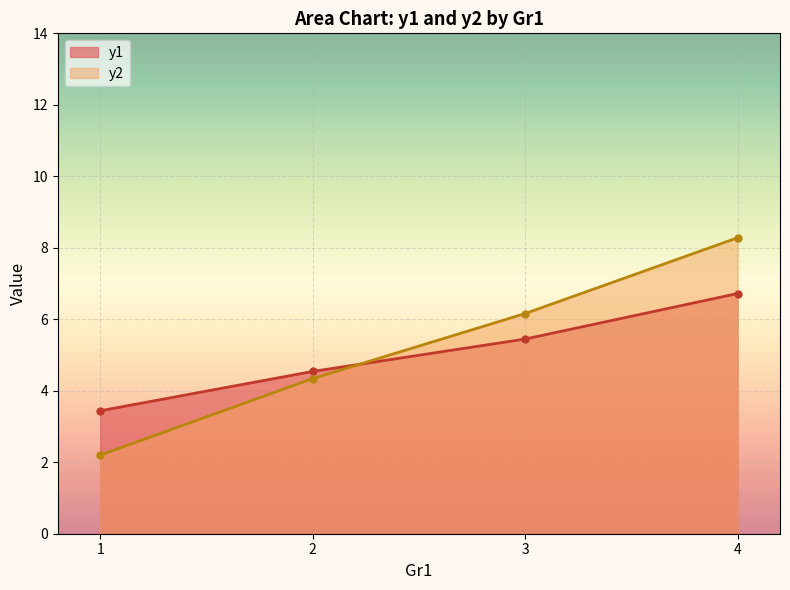

Which series has the largest range (max minus min)?

y2